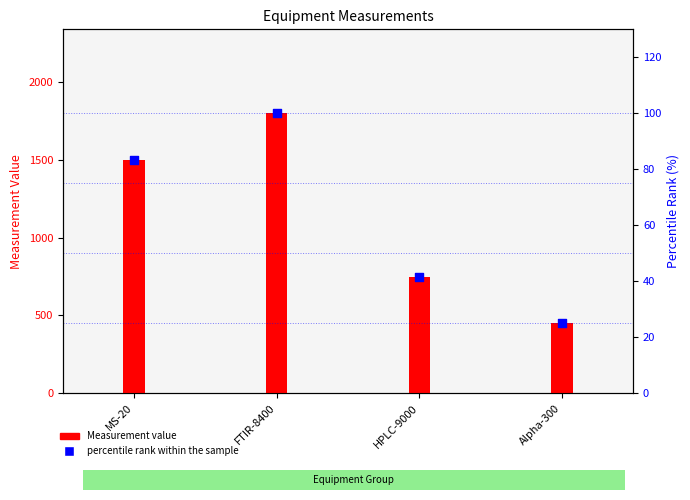

What is the change in value from MS-20 to HPLC-9000?

-41.7